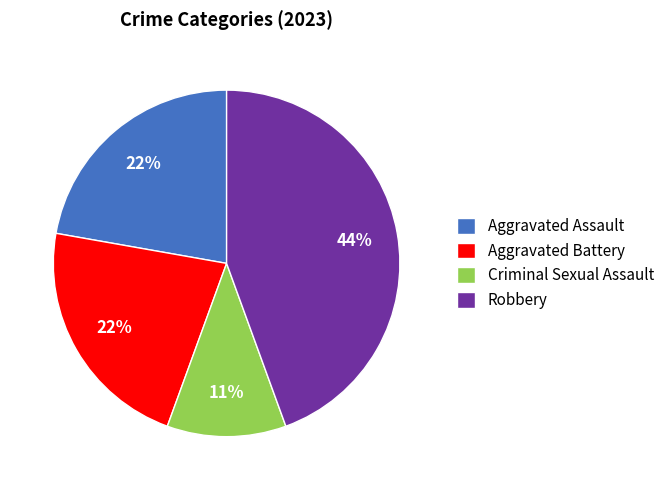

Count the number of slices in the pie.

4